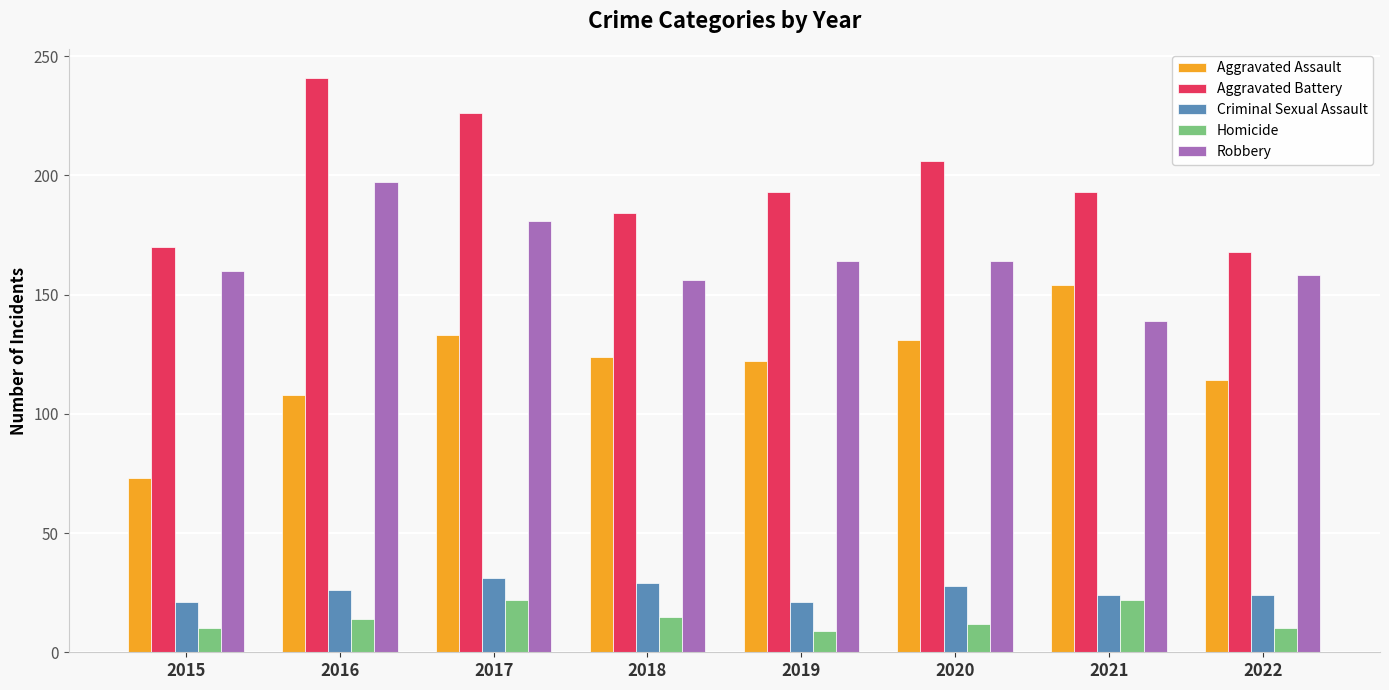

What is the average value of the Robbery series?

165